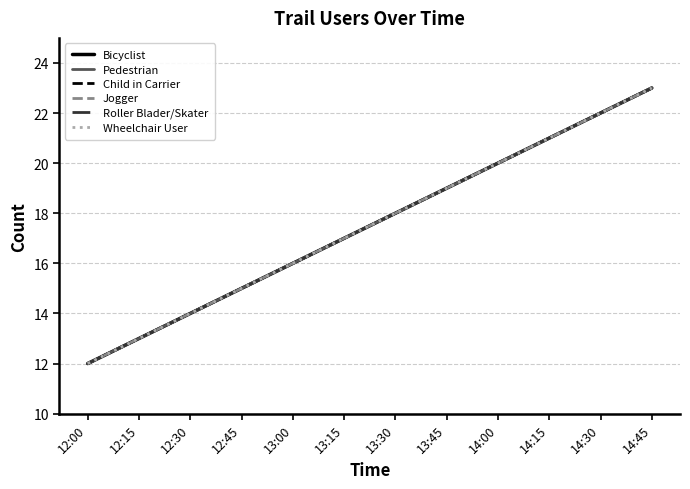

Does the chart display data point markers on the line(s)?

No